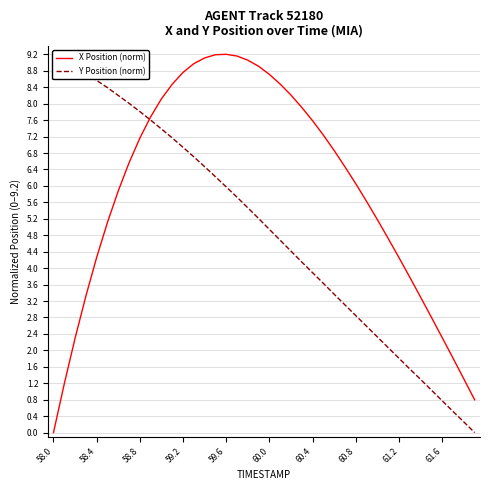

The value of X Position (norm) at 61.6 is 2.3. True or false?

True